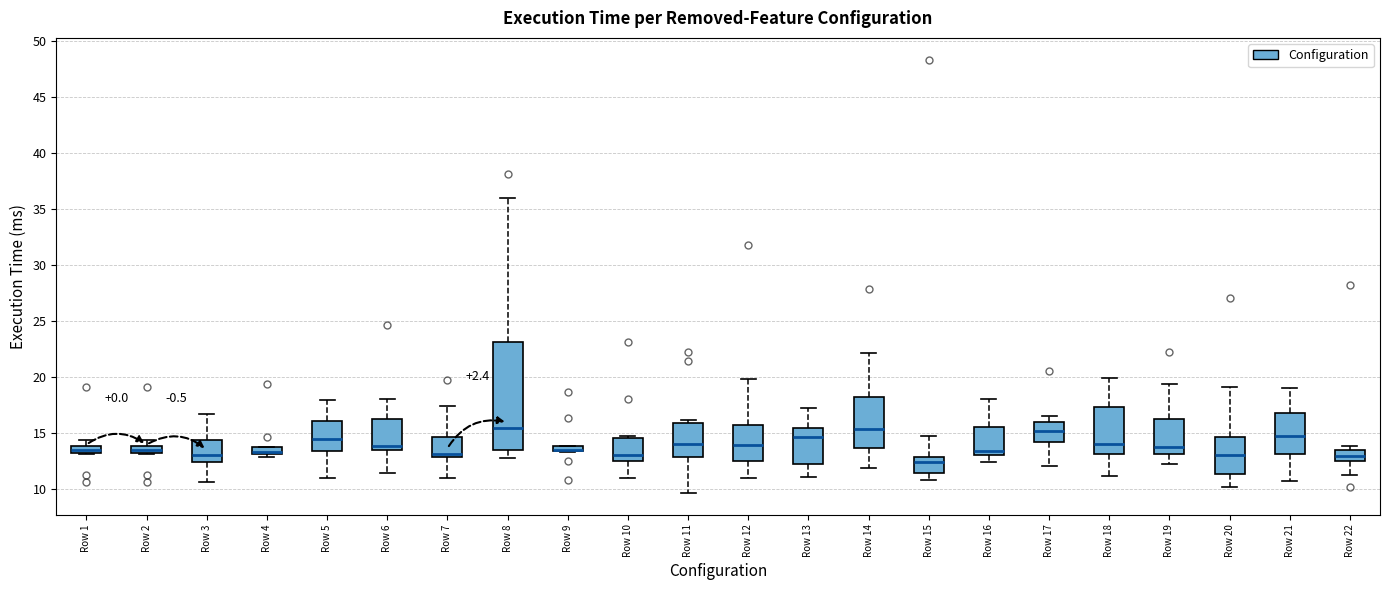

Where is the lower edge of the box for Row 1 on the y-axis? The values are not printed on the chart, so give them approximately, as read against the axis.

13.0